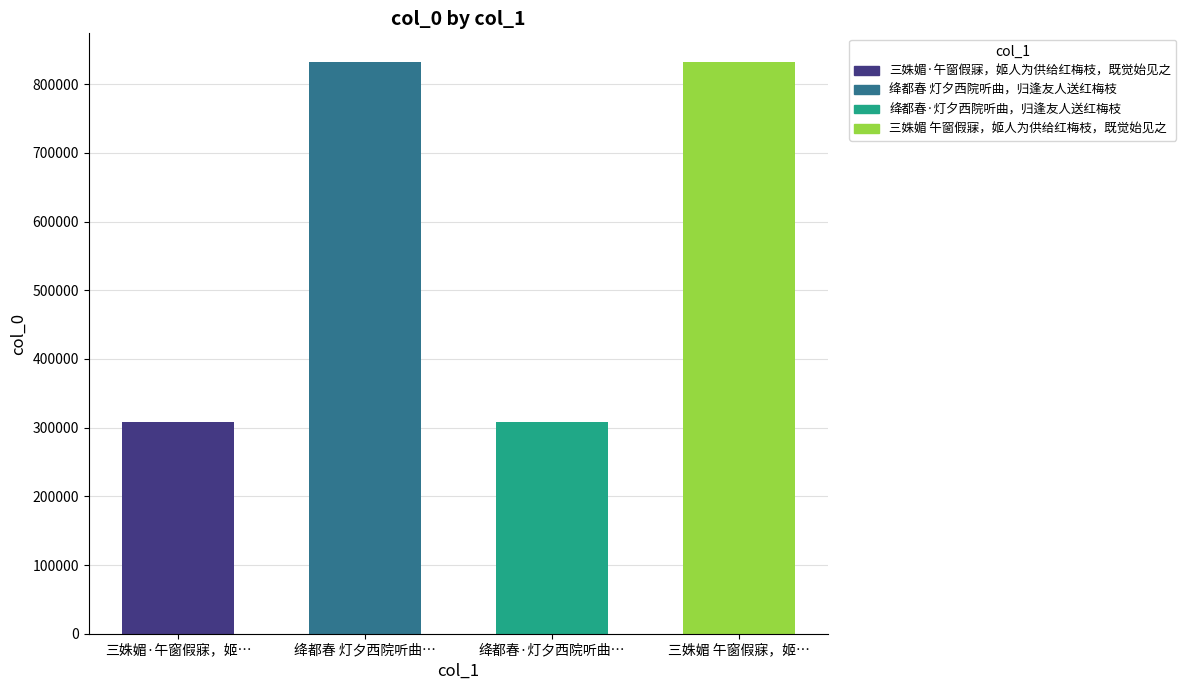

Does the chart contain stacked bars?

No